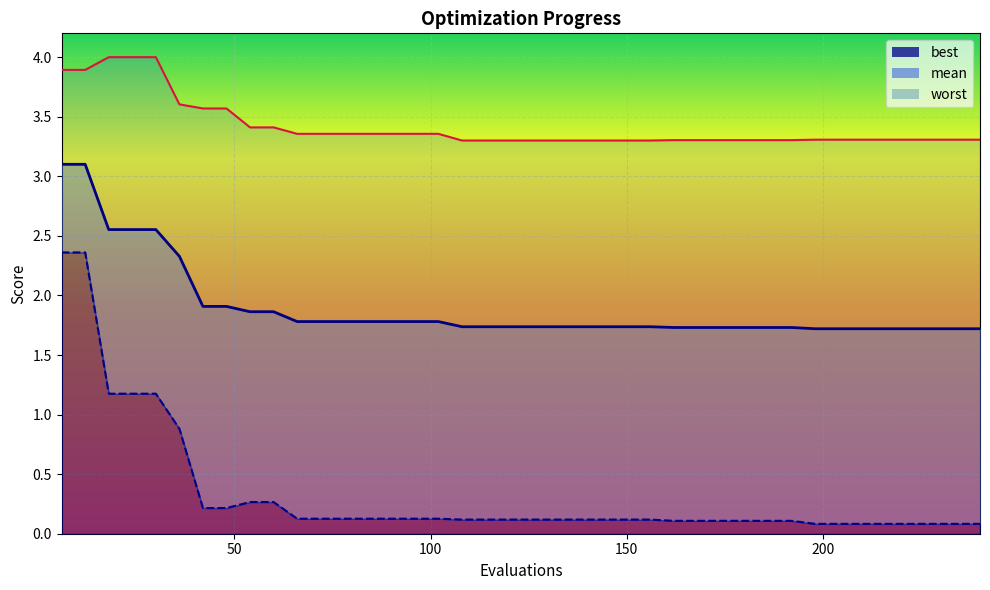

List the labels in order of mean value, smallest first.

198, 204, 210, 216, 222, 228, 234, 240, 162, 168, 174, 180, 186, 192, 108, 114, 120, 126, 132, 138, 144, 150, 156, 66, 72, 78, 84, 90, 96, 102, 54, 60, 42, 48, 36, 18, 24, 30, 6, 12